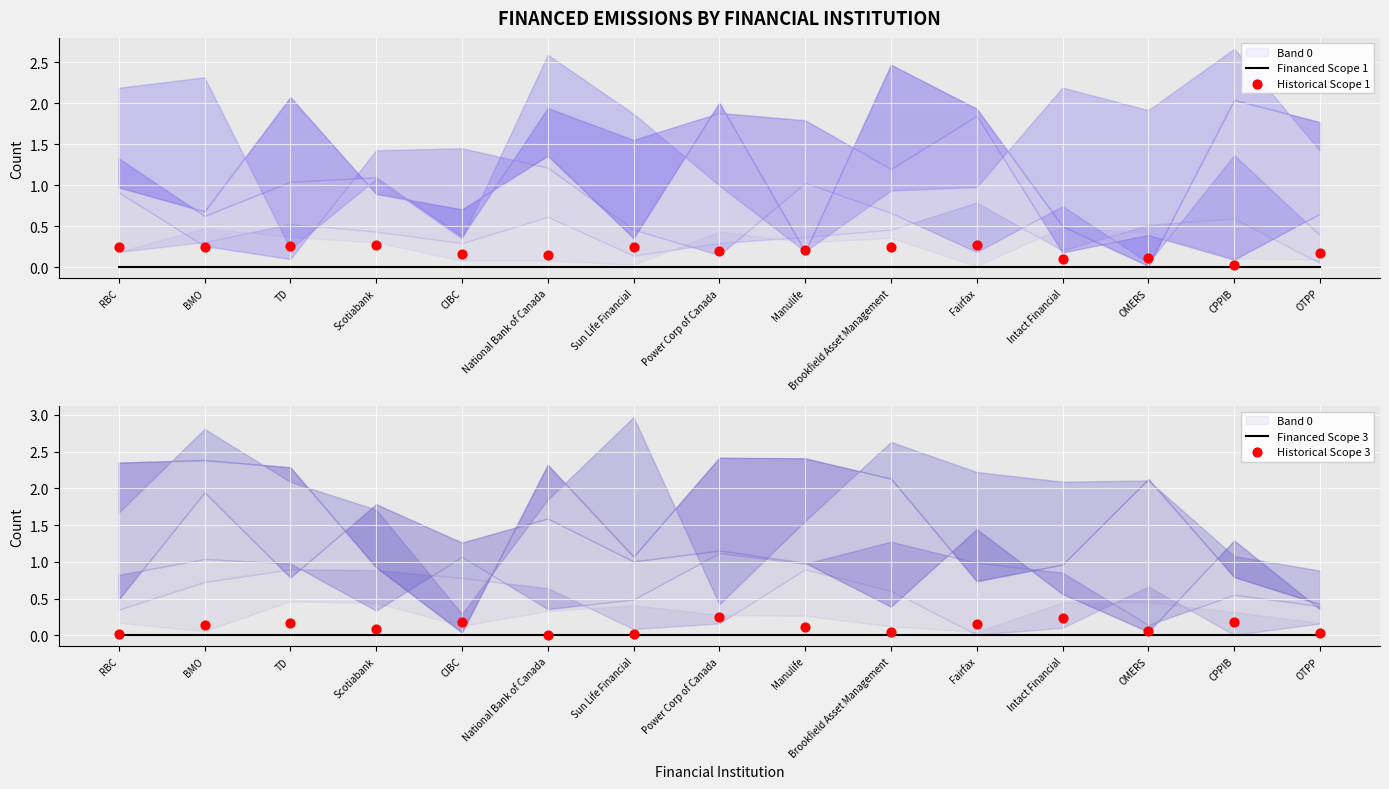

Which series contains the highest Y value?

Historical Scope 1